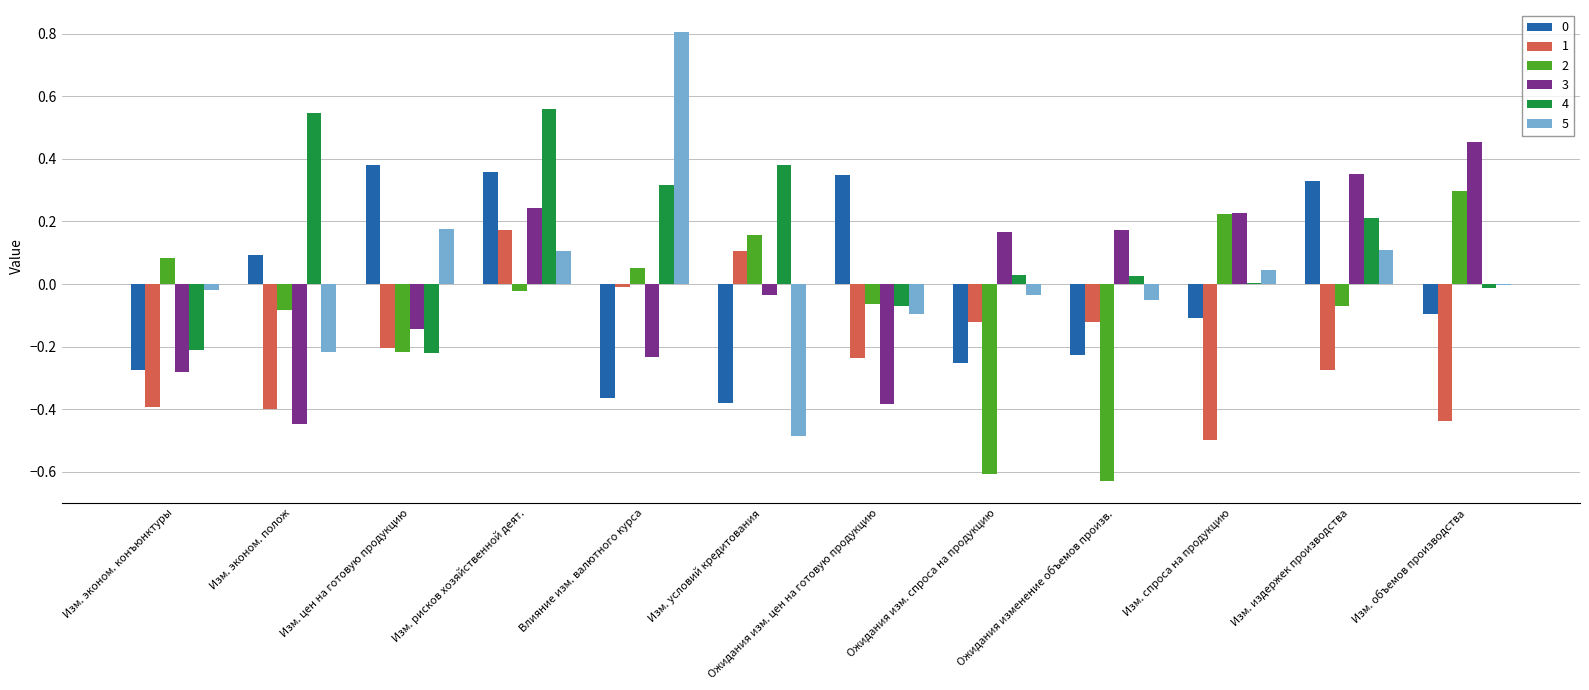

What is the sum of all 1 values?

-2.4